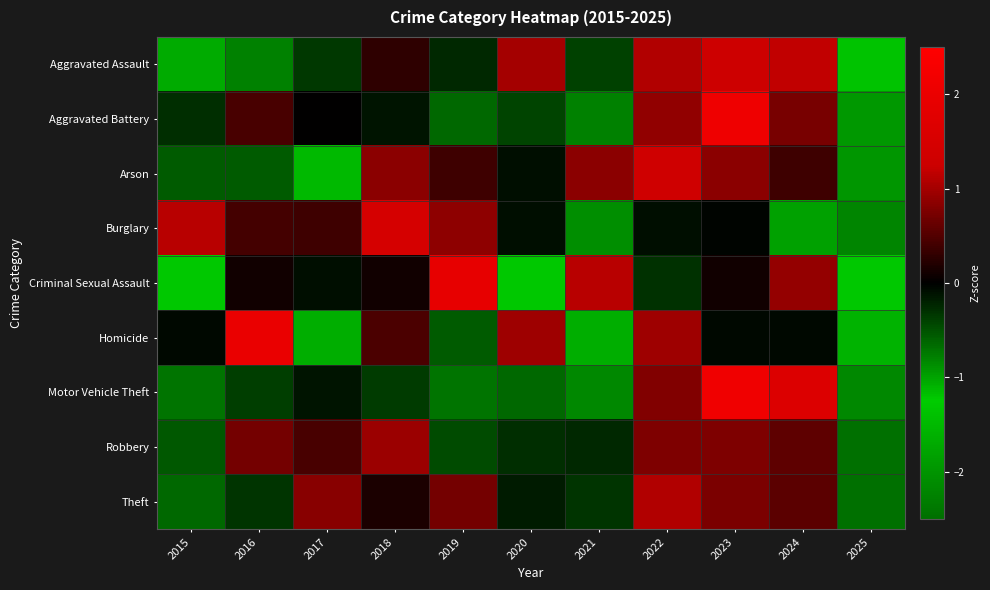

What is the total value across all series at 2016?

1.6